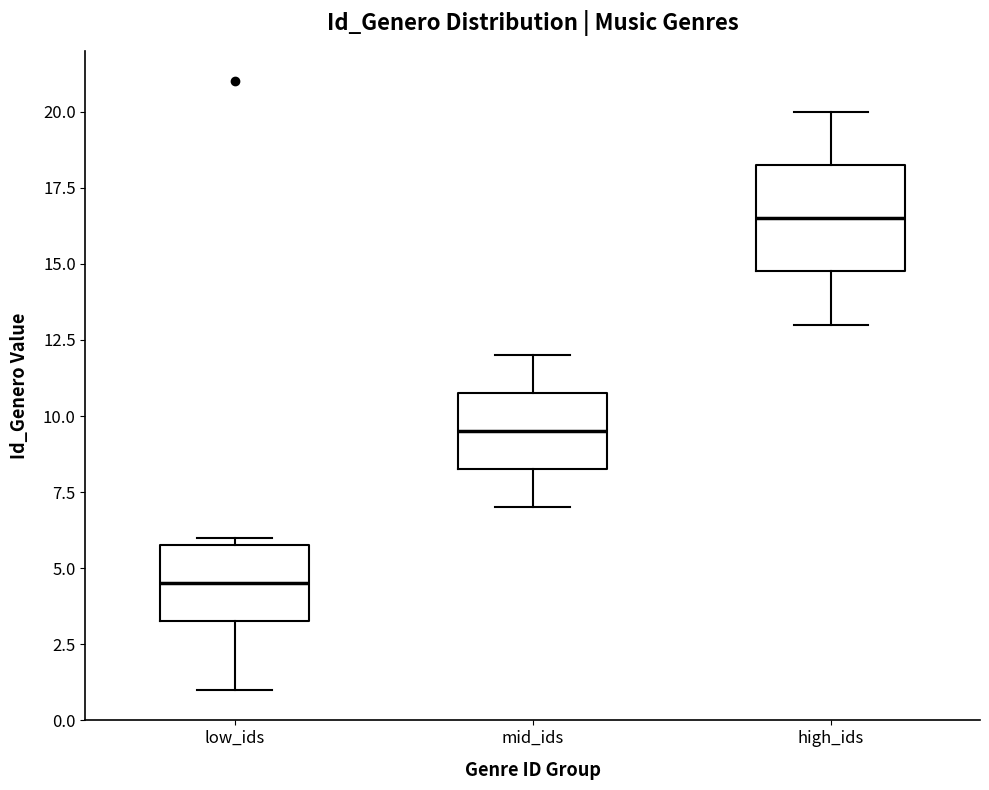

Reading left to right, read every box against the y-axis: the position of its median line, the range the box covers, and the ends of its whiskers. The values are not printed on the chart, so give them approximately, as read against the axis.

low_ids: median 4.5, box 3.5 to 6.0, whiskers 1.0 to 6.0 (just above the box's upper edge)
mid_ids: median 9.5, box 8.5 to 11.0, whiskers 7.0 to 12.0
high_ids: median 16.5, box 15.0 to 18.5, whiskers 13.0 to 20.0